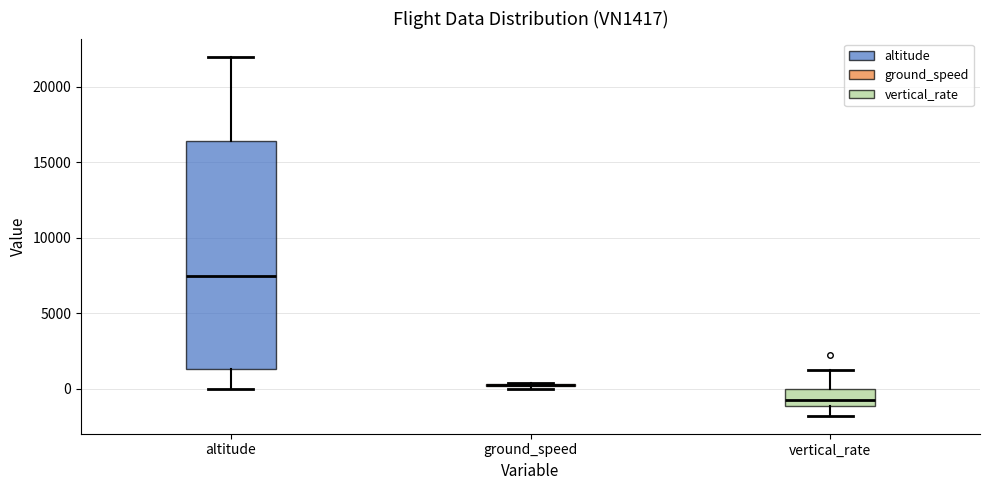

Where does the lower whisker of the box for vertical_rate end on the y-axis? The values are not printed on the chart, so give them approximately, as read against the axis.

-2000